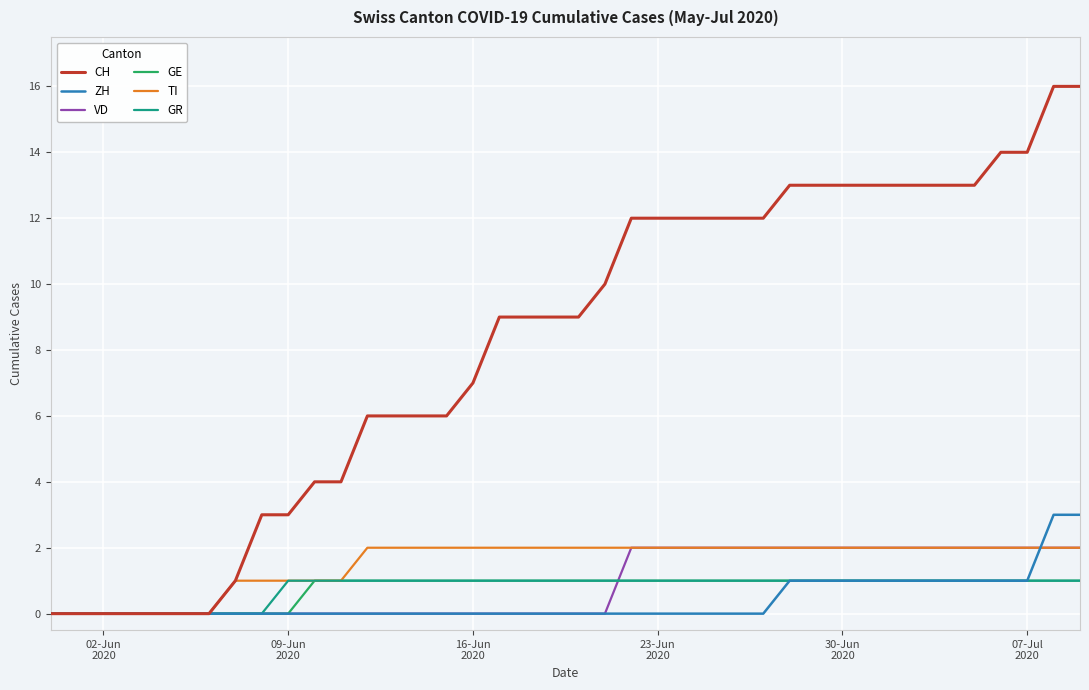

Which series has the largest range (max minus min)?

CH